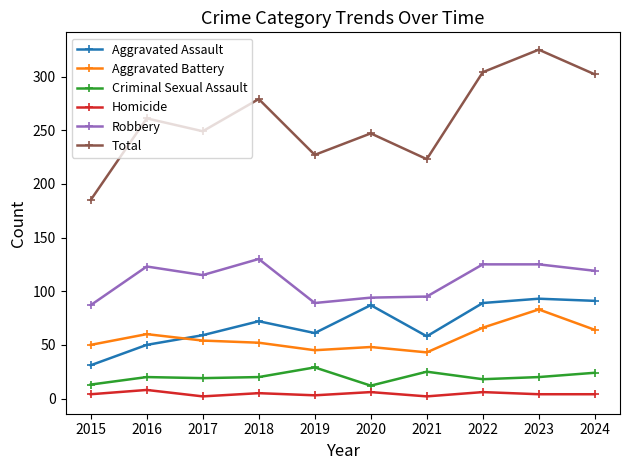

The value of Robbery at 2017 is 75. True or false?

False